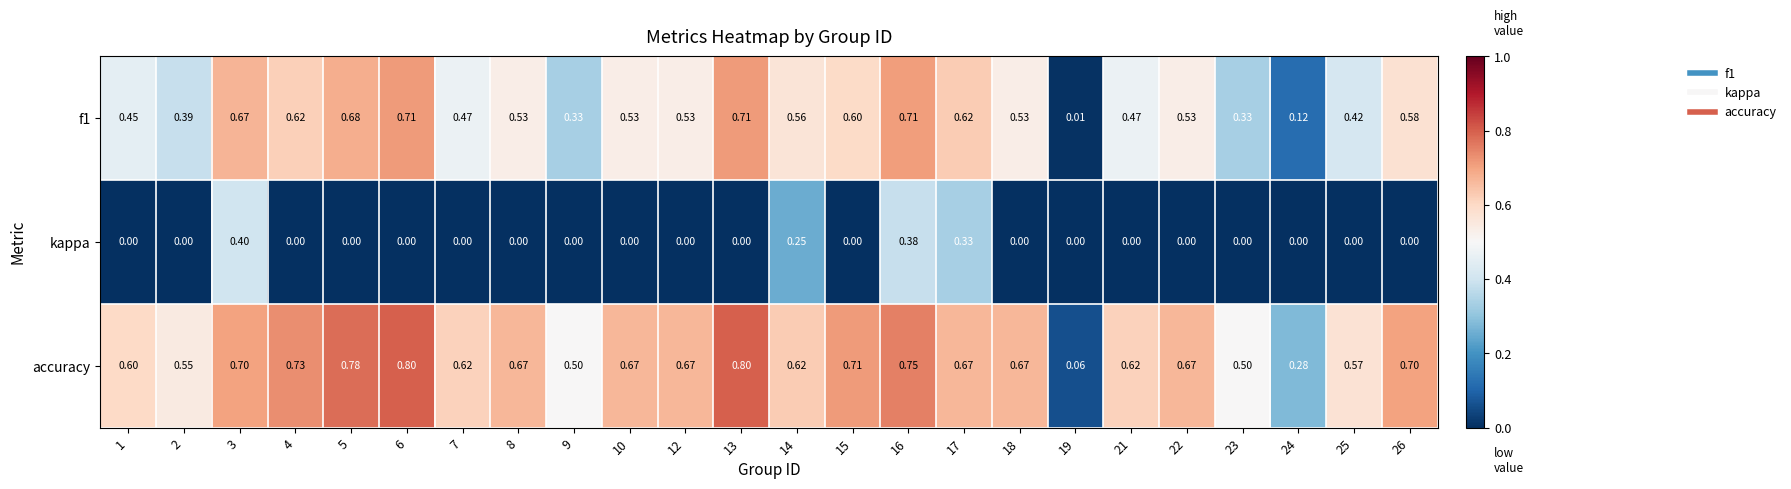

Is the value of accuracy at 25 greater than the value of kappa at 16?

Yes